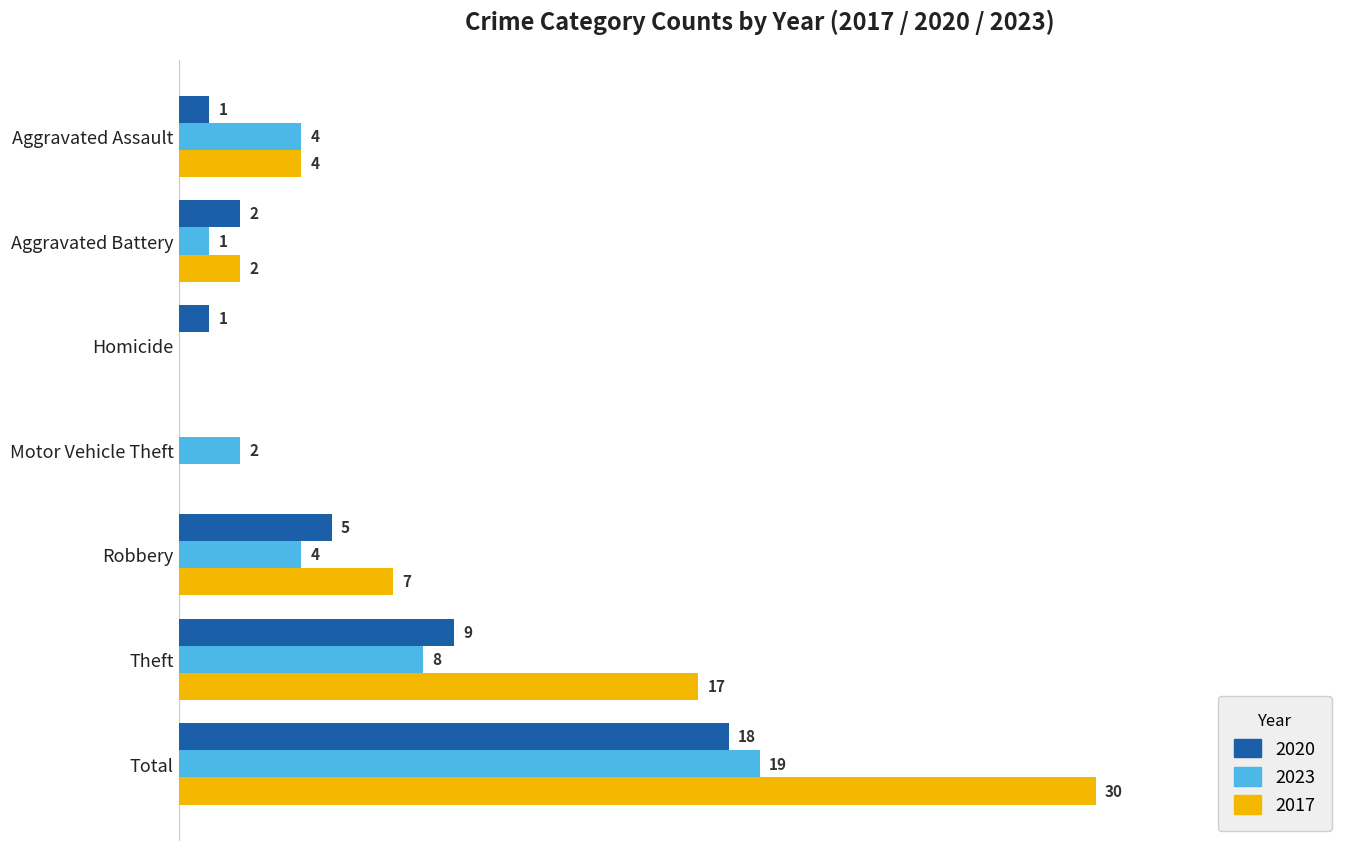

What are all the series names shown in the legend?

2020, 2023, 2017